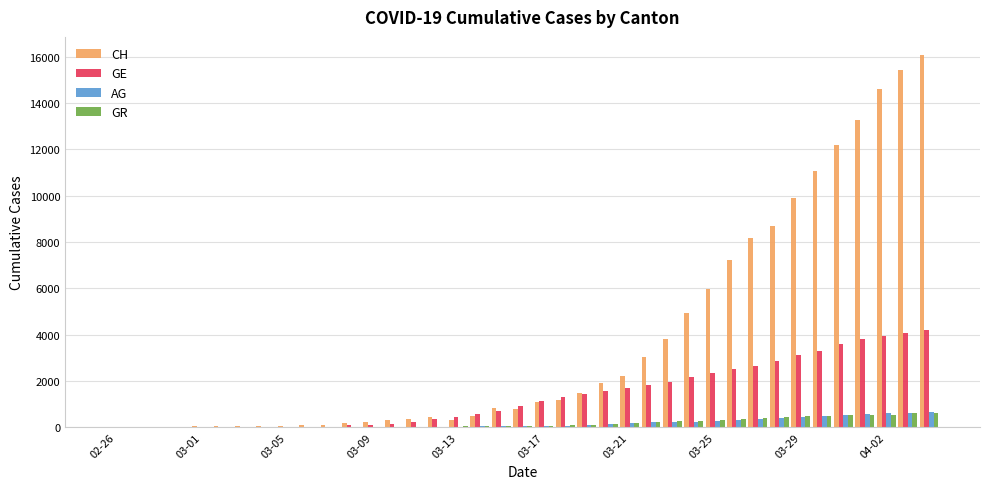

Which series has the largest total across all categories?

CH